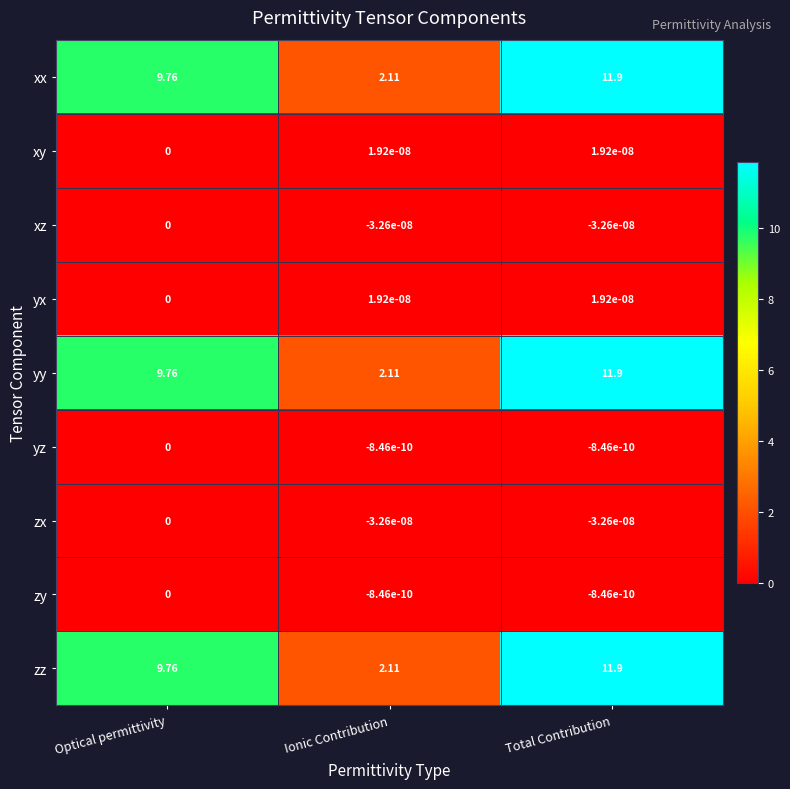

At which category is the sum across all series the highest?

Total Contribution